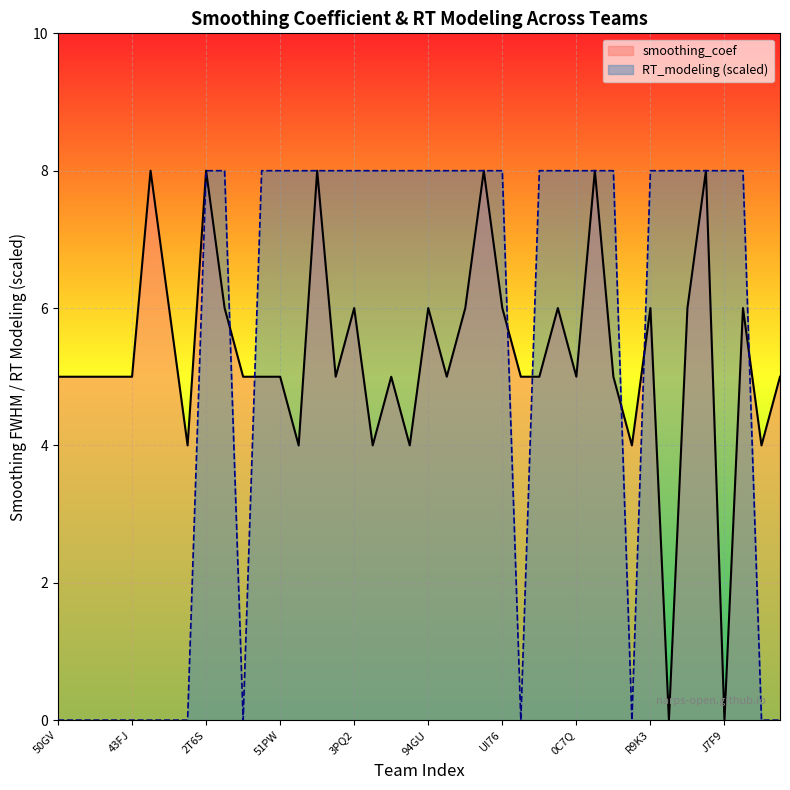

At how many categories does at least one series exceed 7?

28